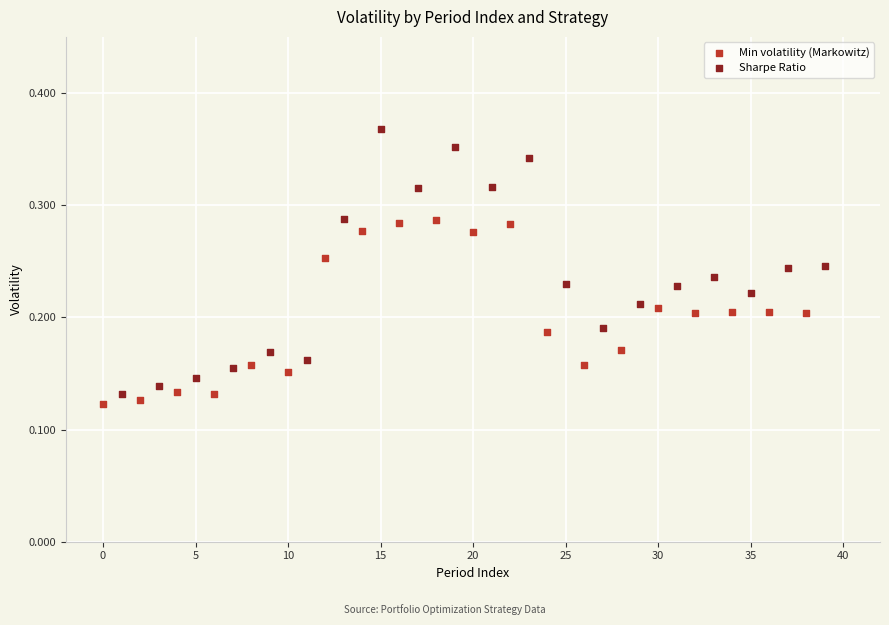

Which series contains the lowest Y value?

Min volatility (Markowitz)